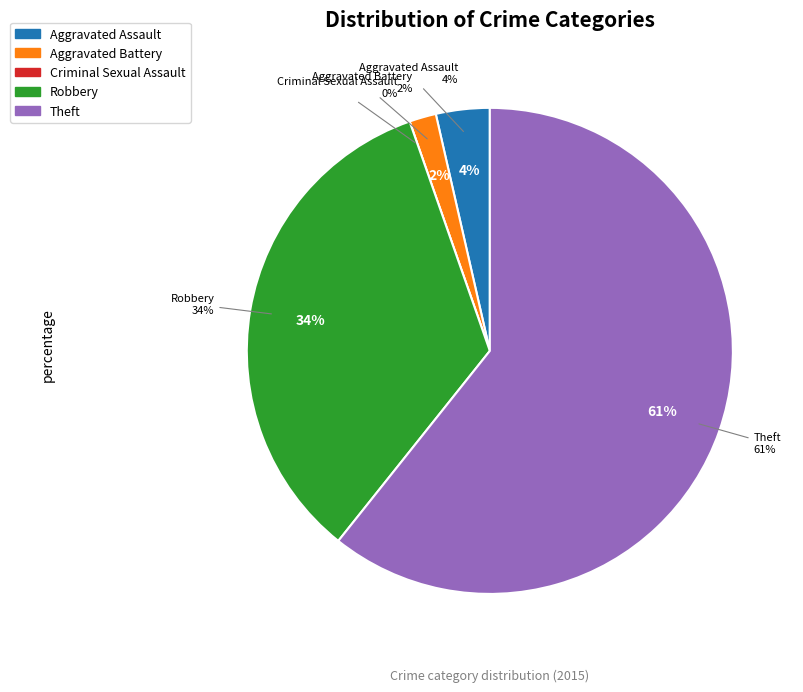

Is the sum of Criminal Sexual Assault and Aggravated Battery greater than half?

No